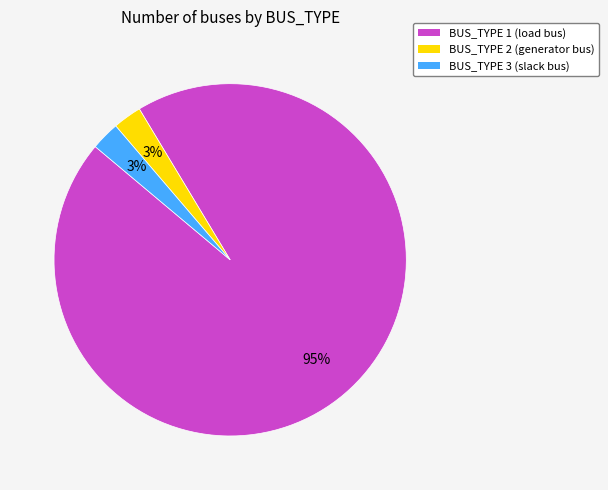

To the nearest percent, what is the average slice percentage?

33%